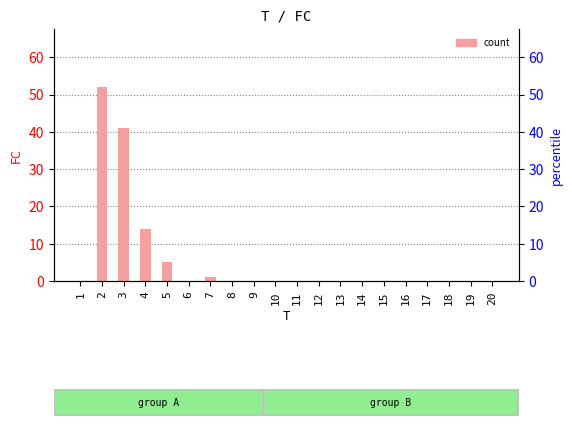

Reading right to left, extract all data points from this chart.

0	0	0	0	0	0	0	0	0	0	0	0	0	1	0	5	14	41	52	0